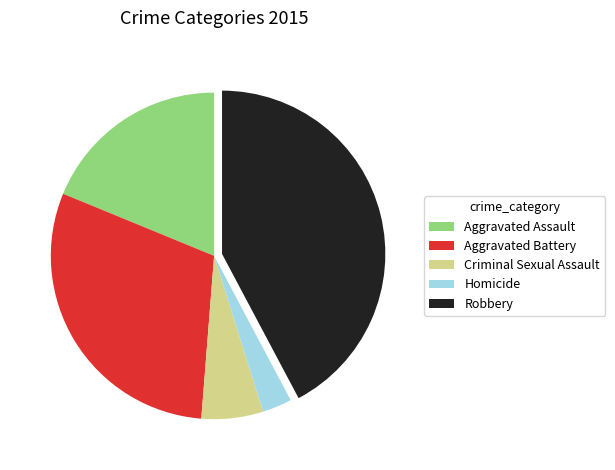

Do Criminal Sexual Assault and Aggravated Assault together represent more than half of the pie?

No